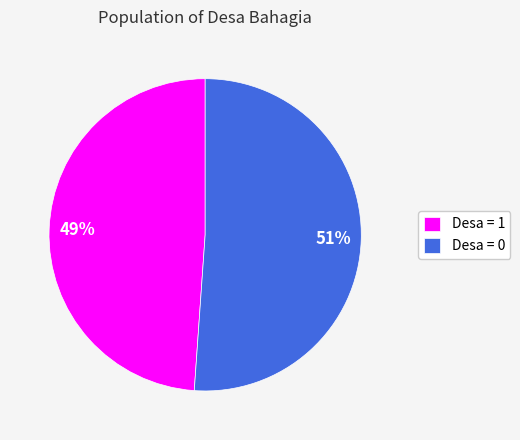

The Desa = 0 slice represents 51% of the pie. True or false?

True